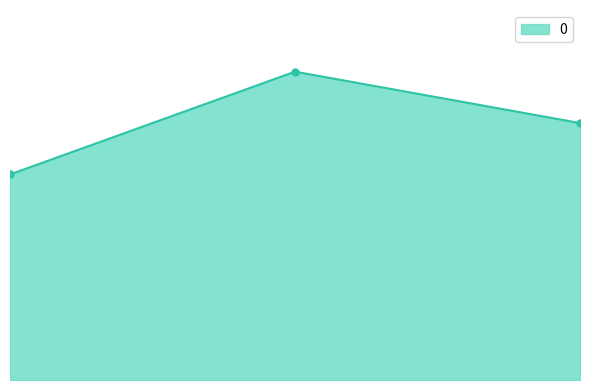

Reading left to right, transcribe all the data shown in this chart.

0=4	1=6	2=5